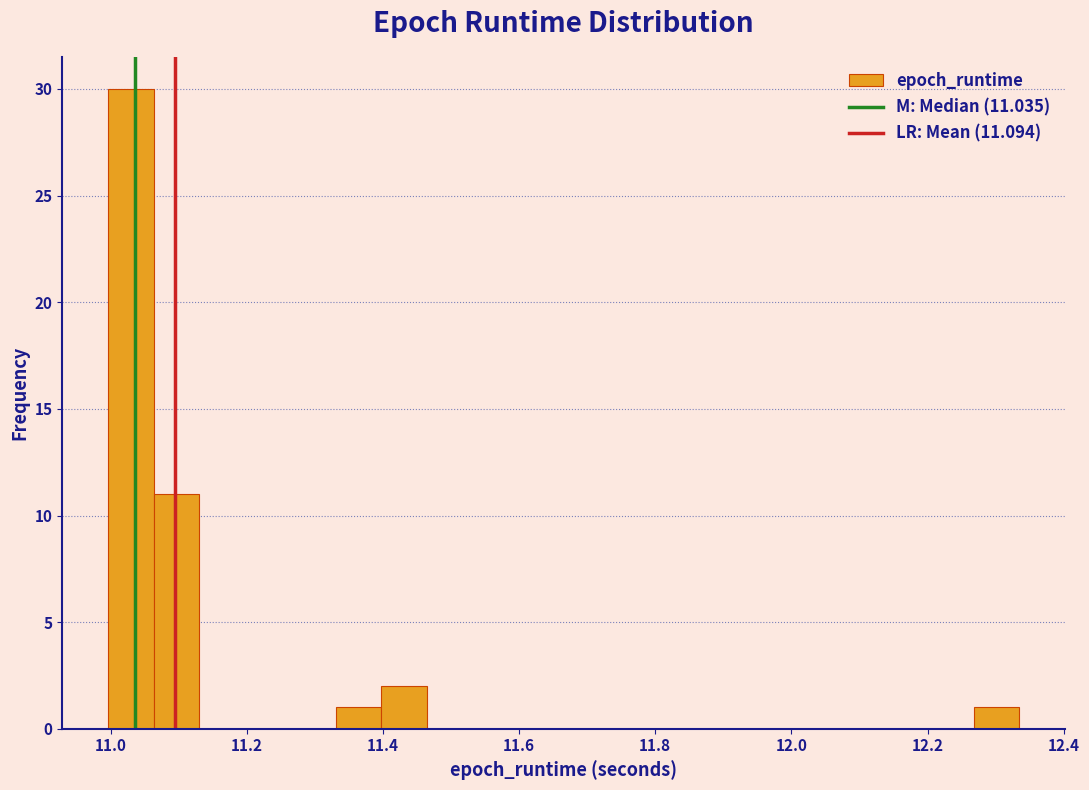

Around what value on the x-axis is the tallest bar? Give the approximate position of its centre, as read against the axis.

11.02